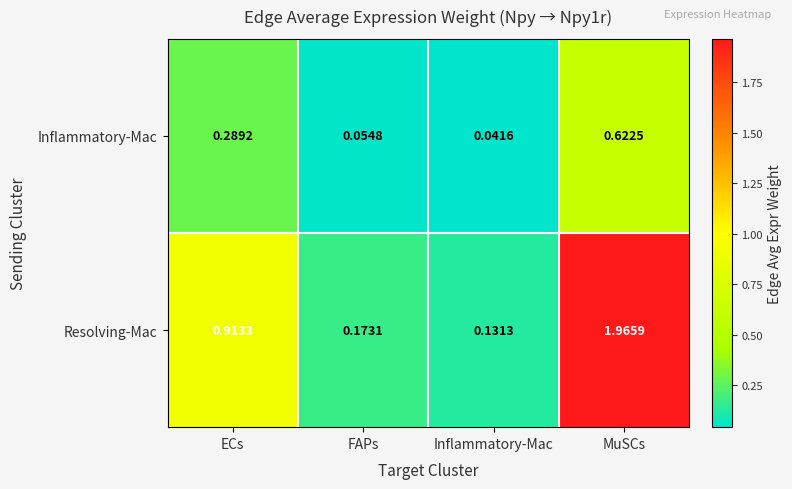

List the series in order of their peak value, lowest first.

Inflammatory-Mac, Resolving-Mac